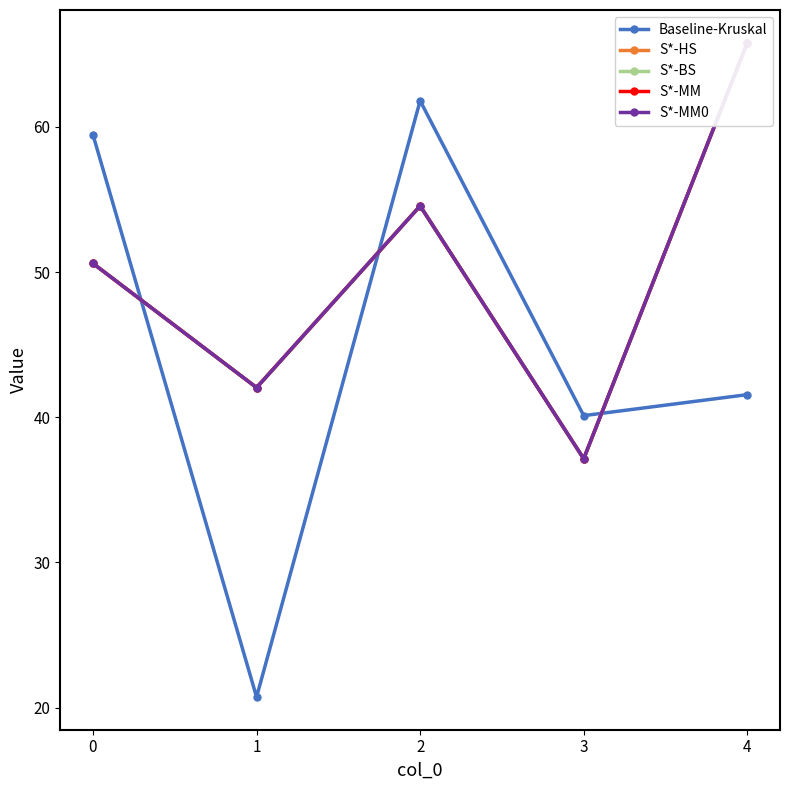

Between 2 and 0, which is larger?

2